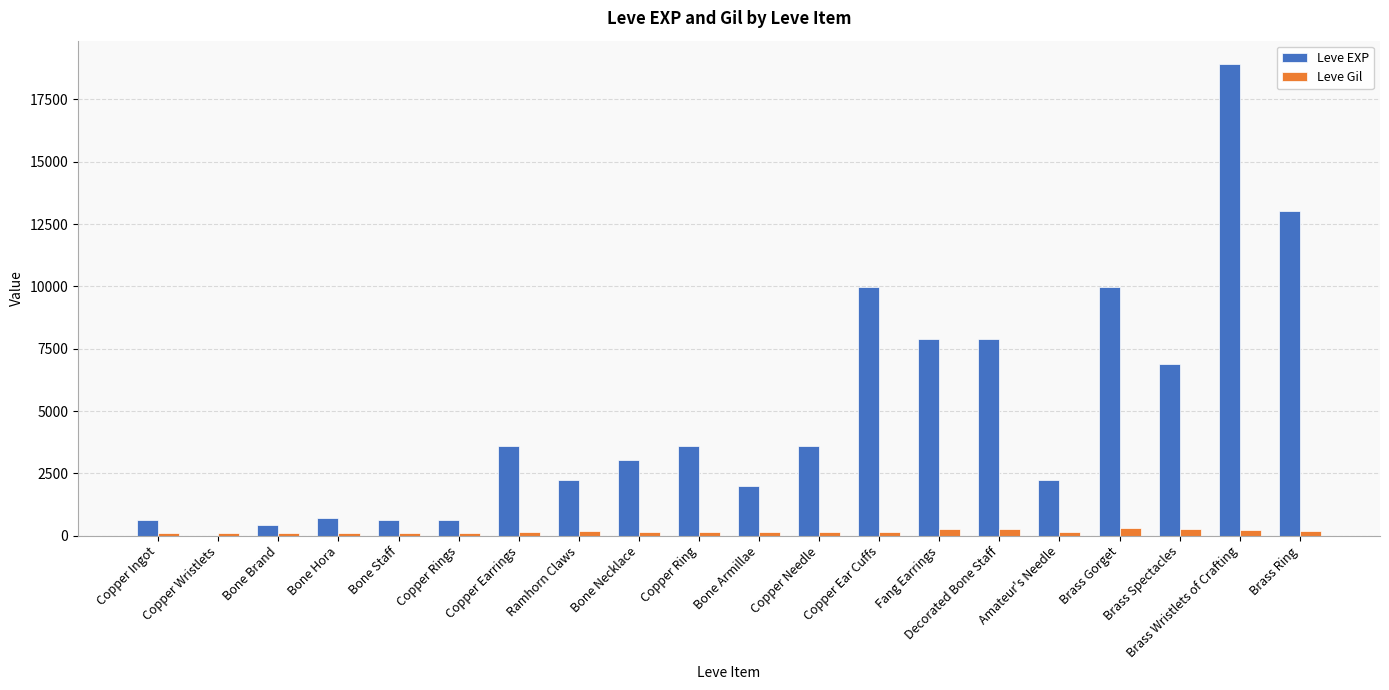

Which series has the largest total across all categories?

Leve EXP